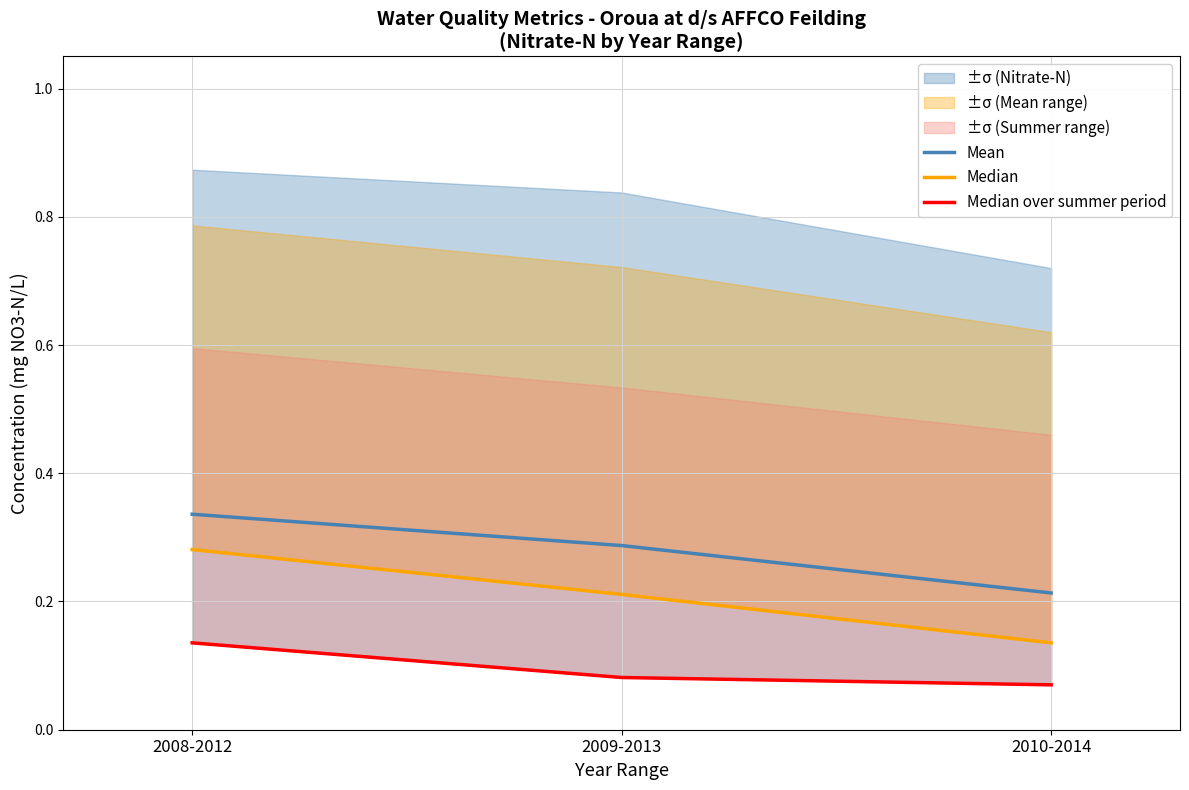

What is the maximum value for Mean?

0.3